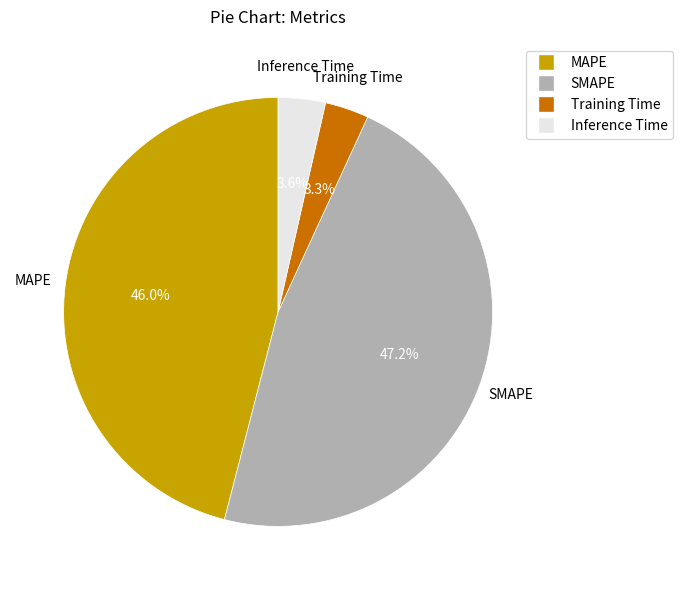

Which has a higher value, MAPE or Training Time?

MAPE